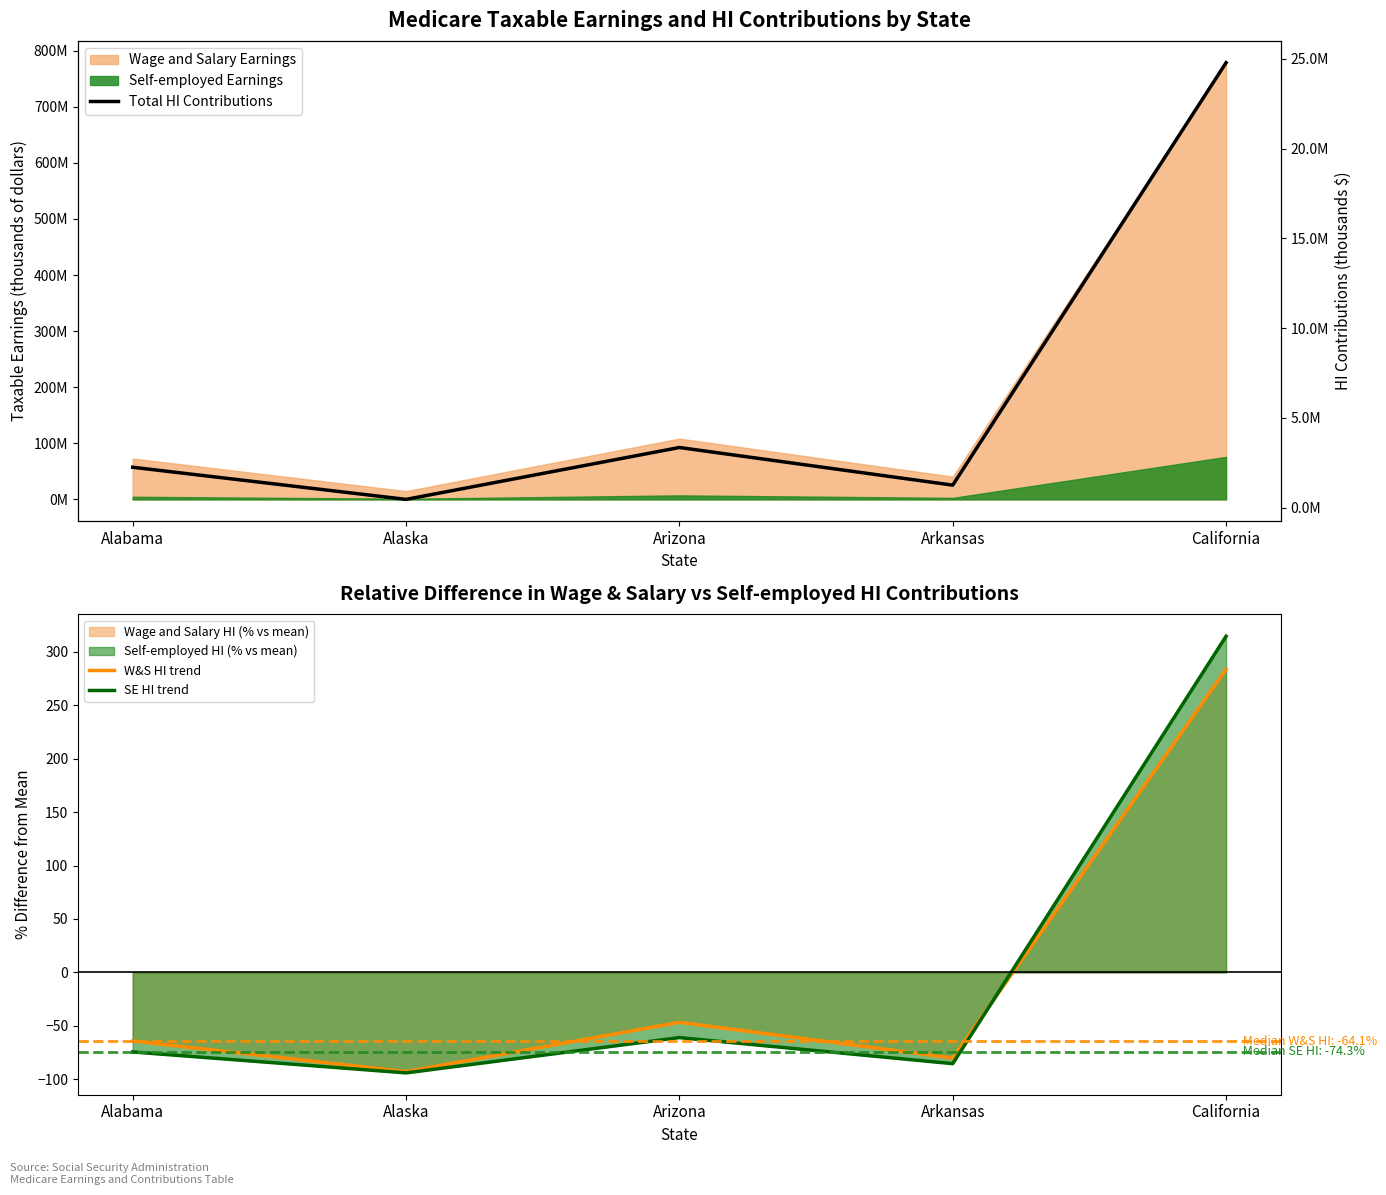

At which category is the sum across all series the highest?

California